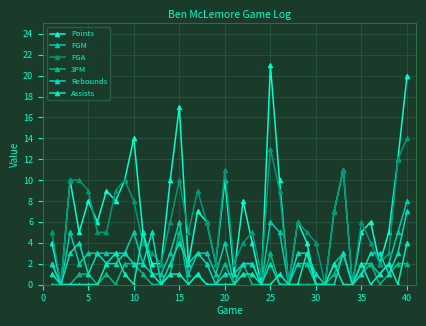

What is the value of the Assists point at the 7th from the left?

2